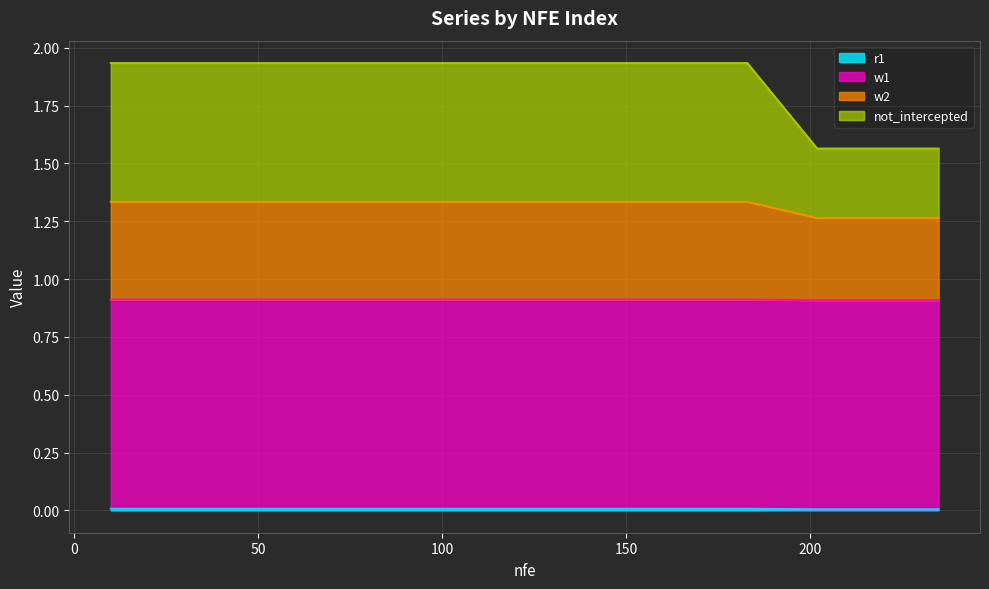

True or false: not_intercepted and r1 intersect in this chart.

False